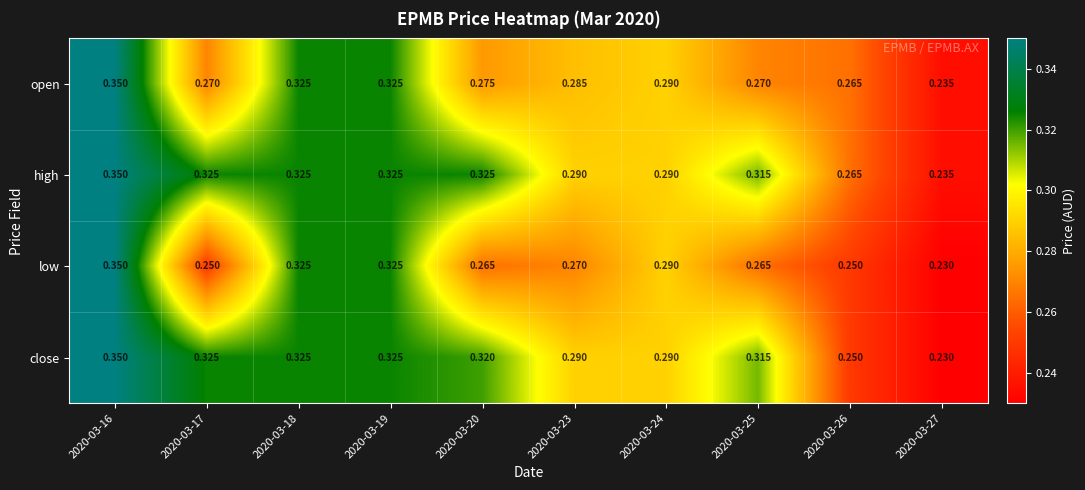

Is the value of open at 2020-03-17 greater than the value of low at 2020-03-24?

No